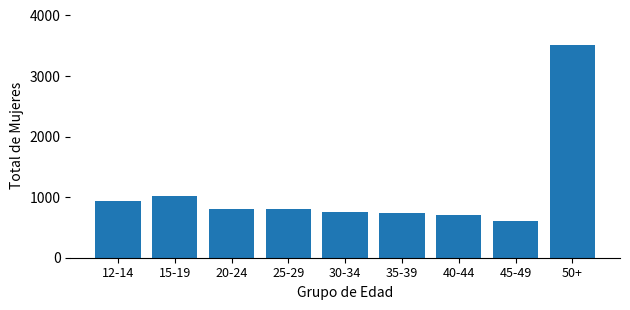

What is the minimum value shown in the chart?

608